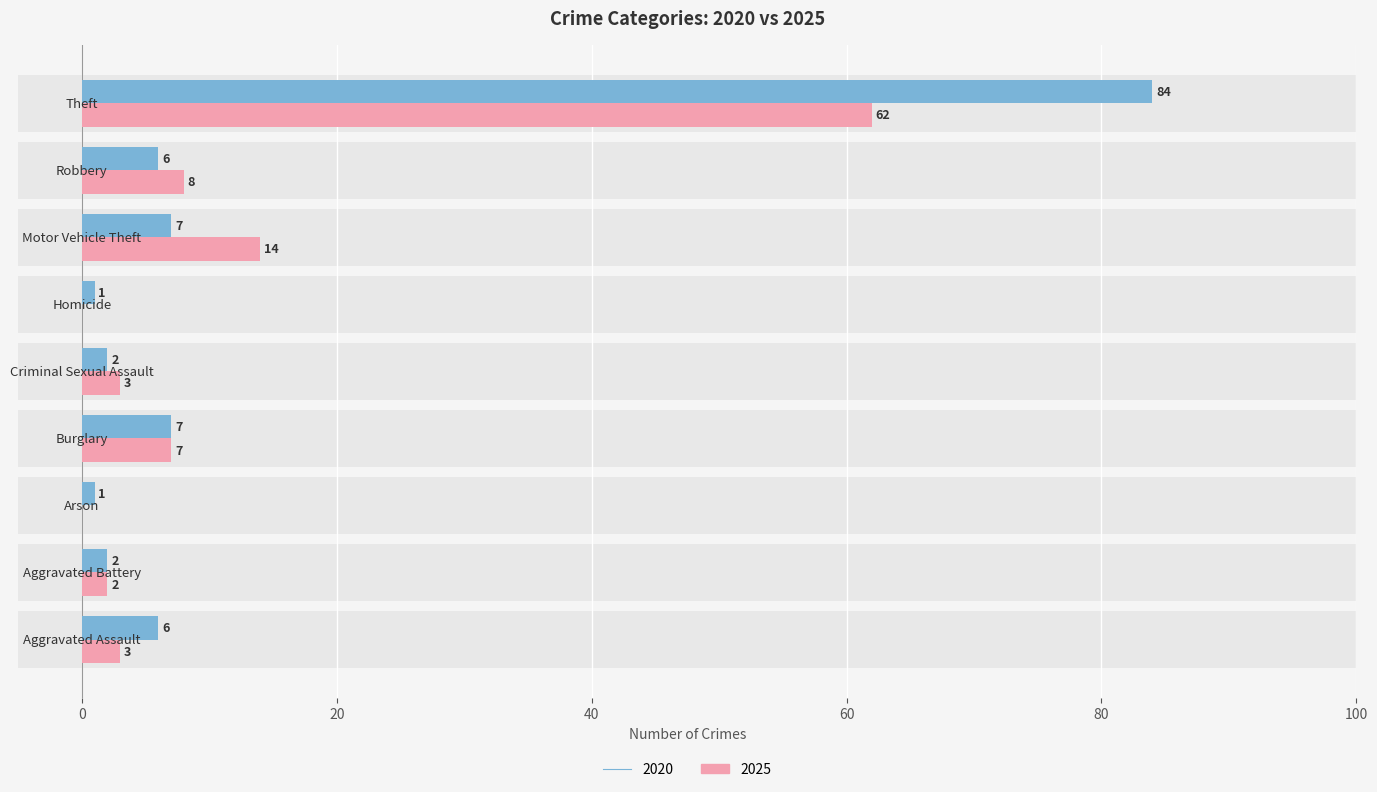

What is the total value across all series at Robbery?

14